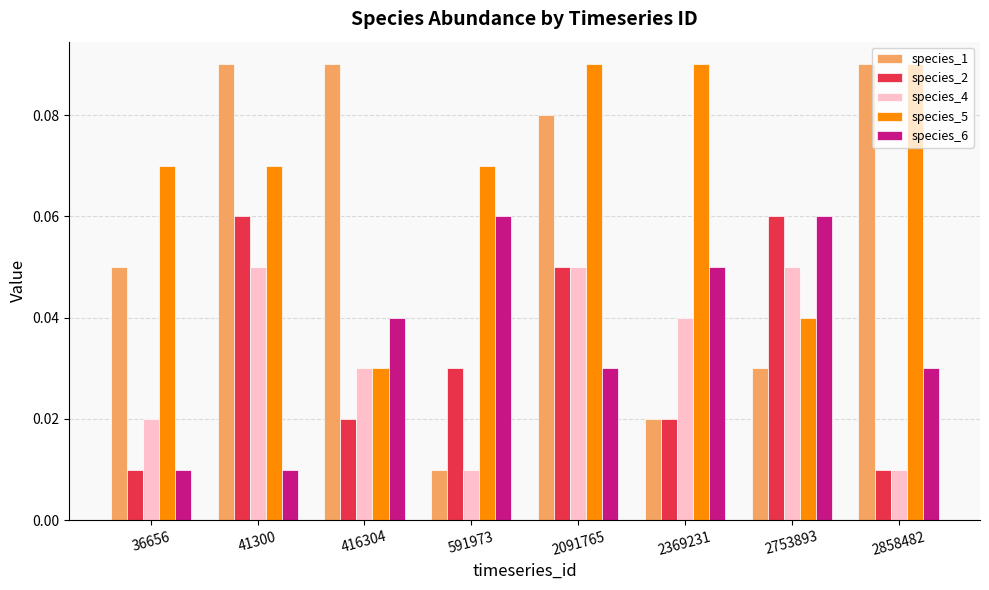

Count the species_4 values in the range 0 to 1.

8